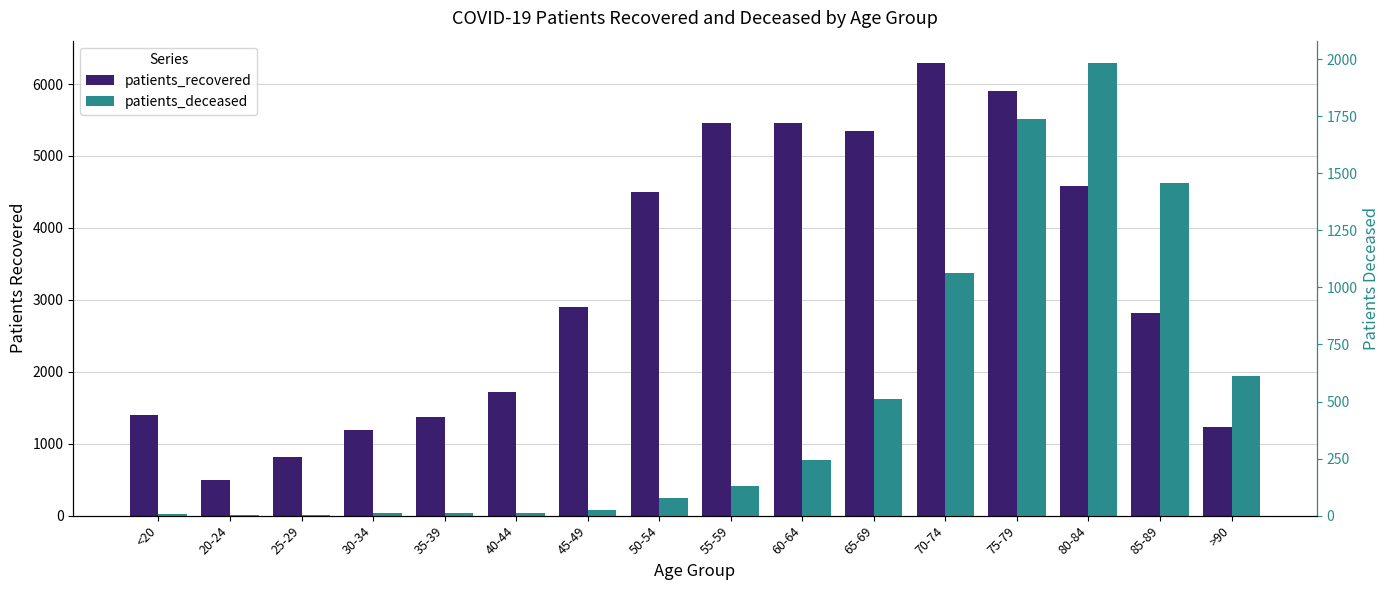

How many bars are there in each group?

2